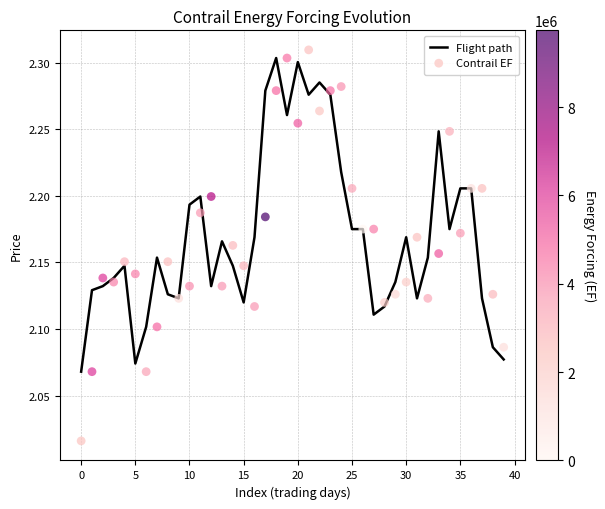

Which series has the largest total across all categories?

Flight path